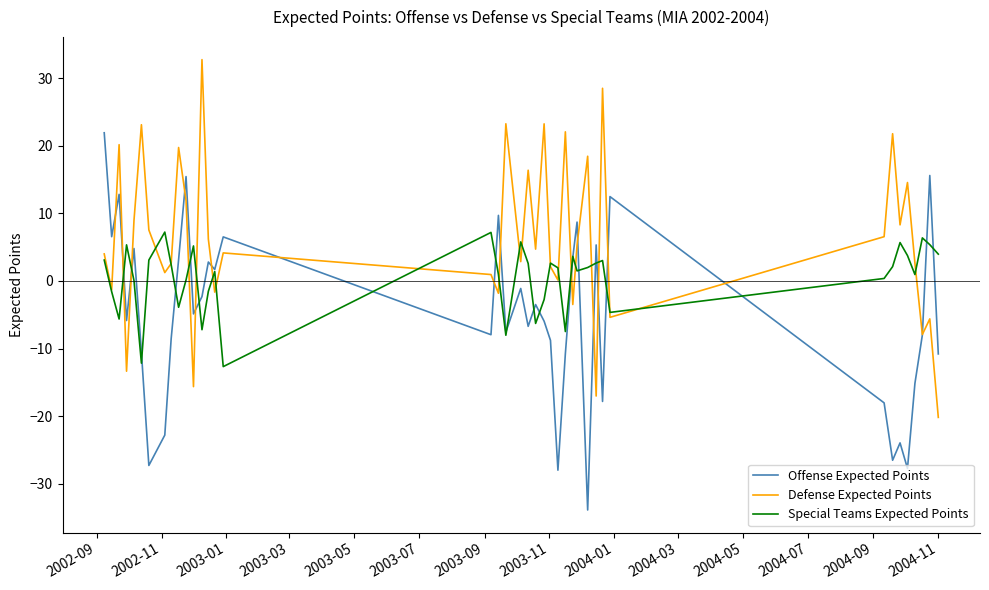

Which series has the largest total across all categories?

Defense Expected Points